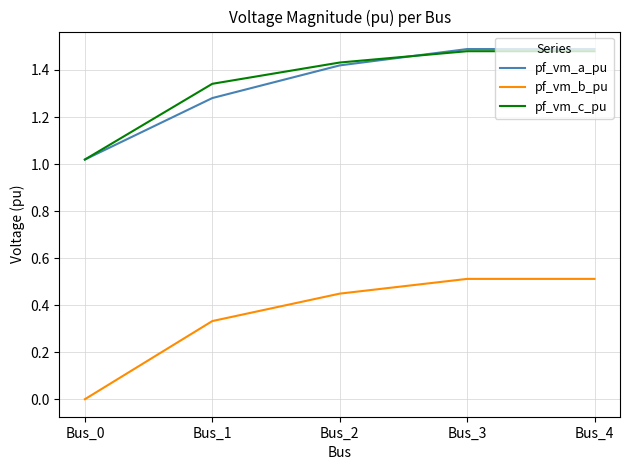

True or false: pf_vm_b_pu and pf_vm_c_pu intersect in this chart.

False